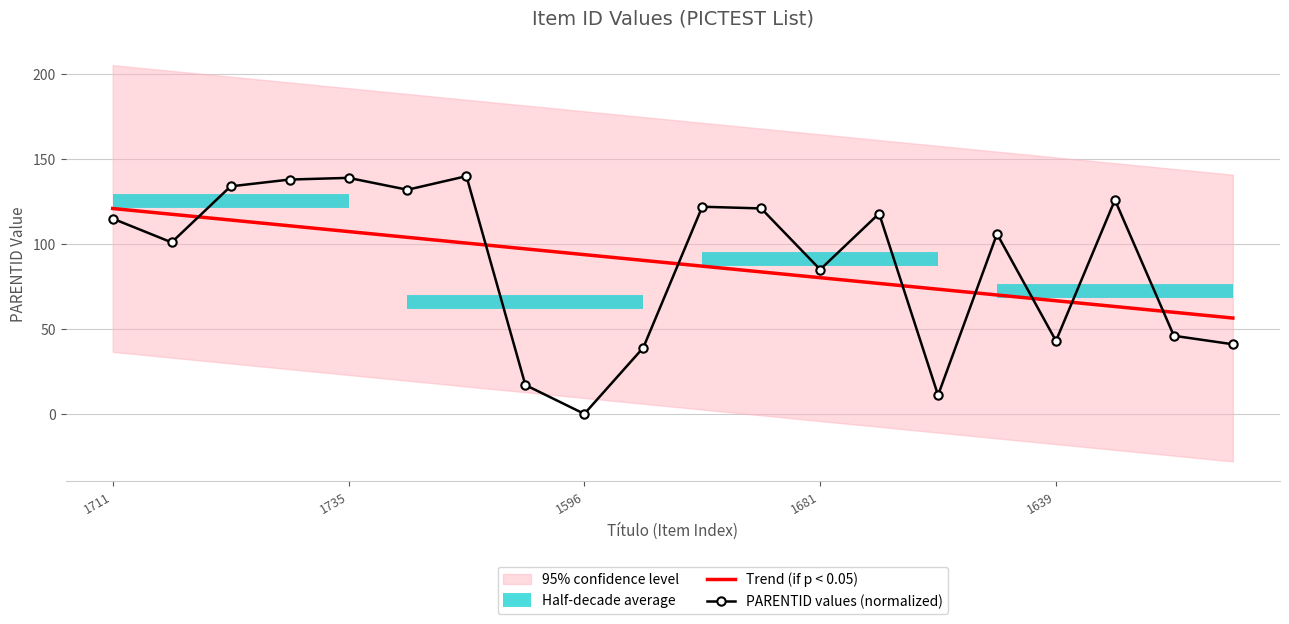

Which series has the widest spread of values?

PARENTID values (normalized)